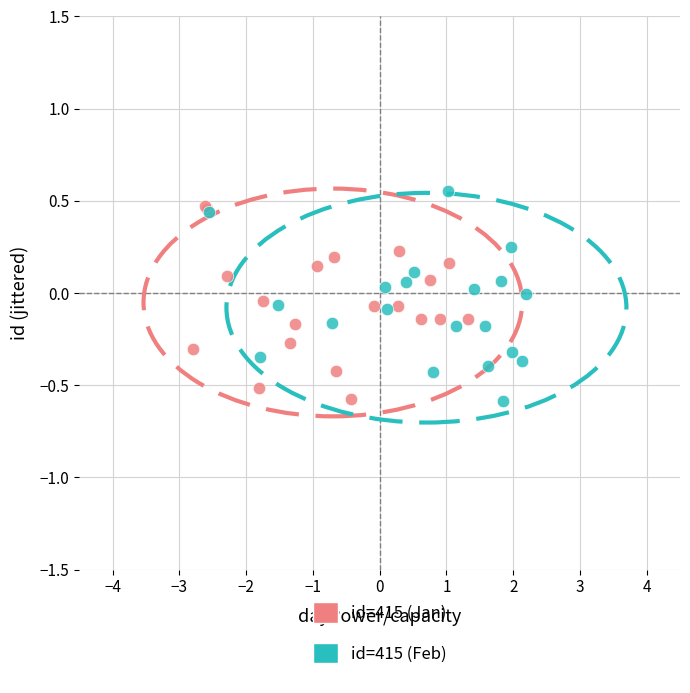

What are all the series names shown in the legend?

id=415 (Jan), id=415 (Feb)